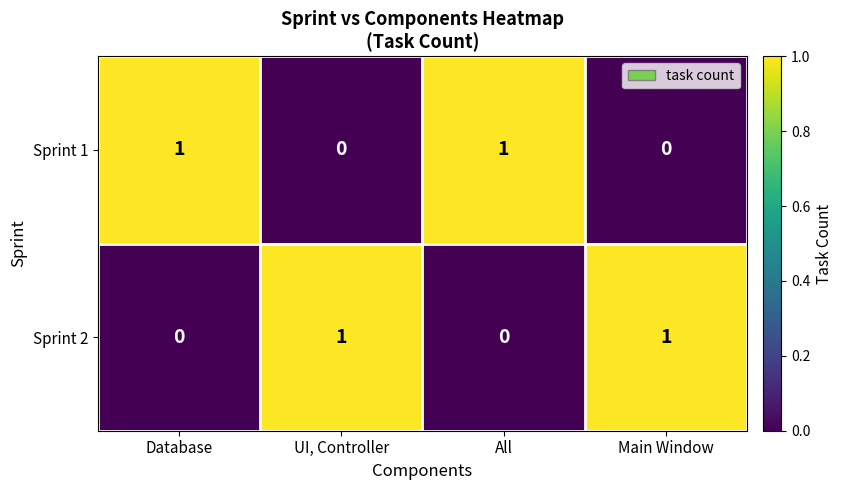

What is the greatest value displayed?

1